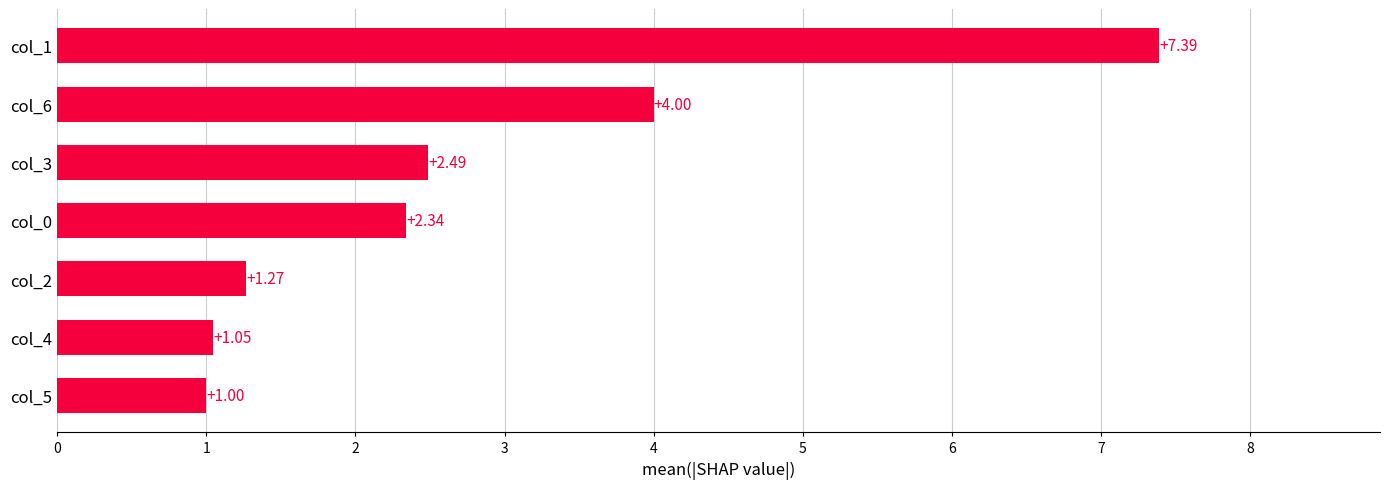

What is the sum of the values at col_3 and col_1?

9.9